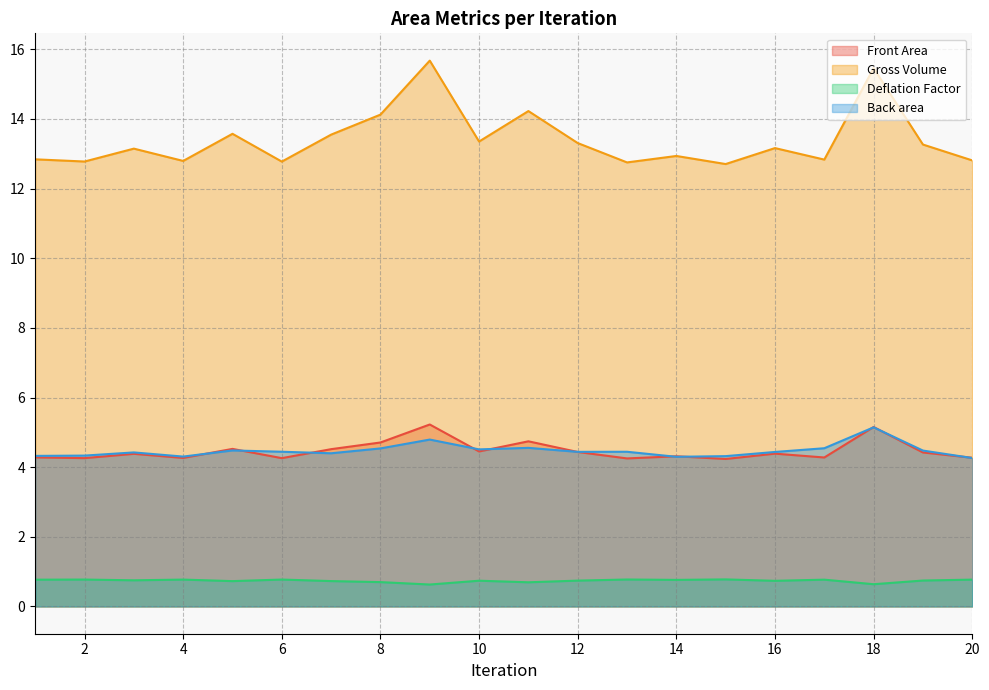

Which label corresponds to the smallest value in the chart?

9